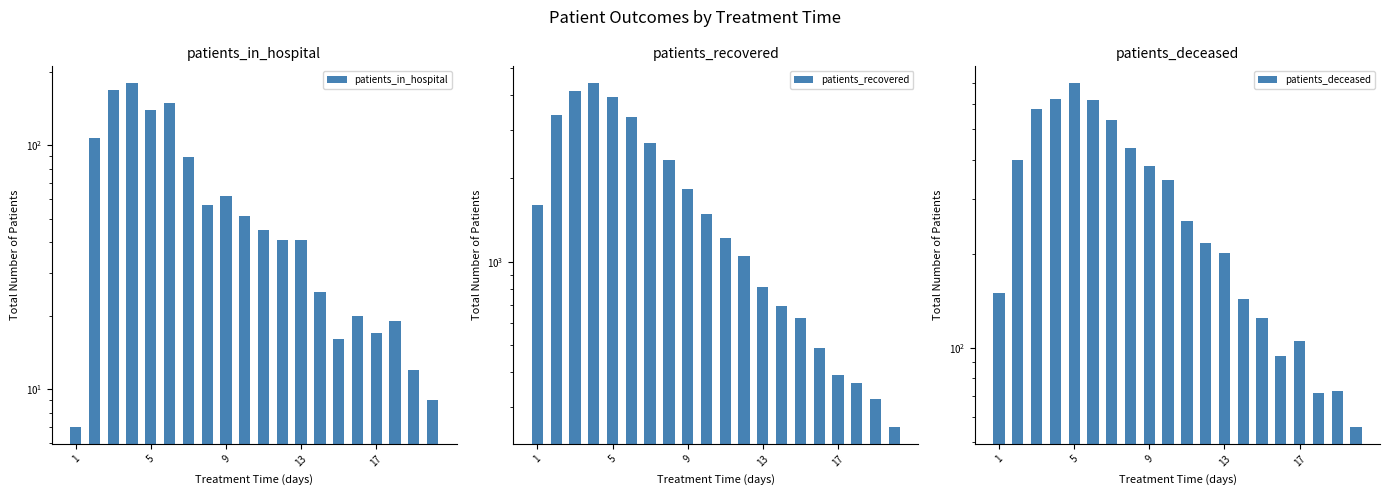

What are all the series names shown in the legend?

patients_in_hospital, patients_recovered, patients_deceased